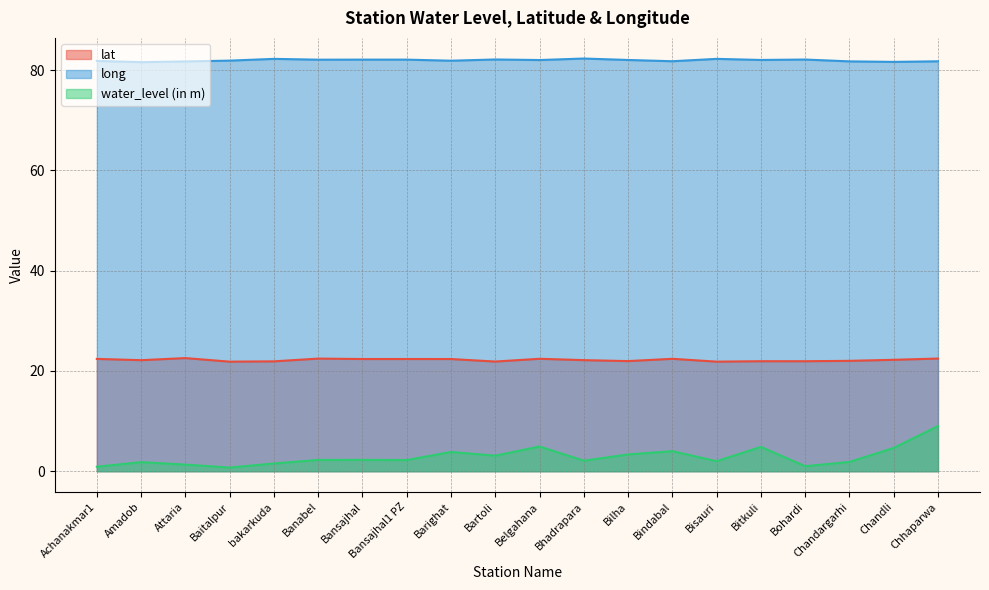

What is the value of the lat point at the 6th from the left?

22.5